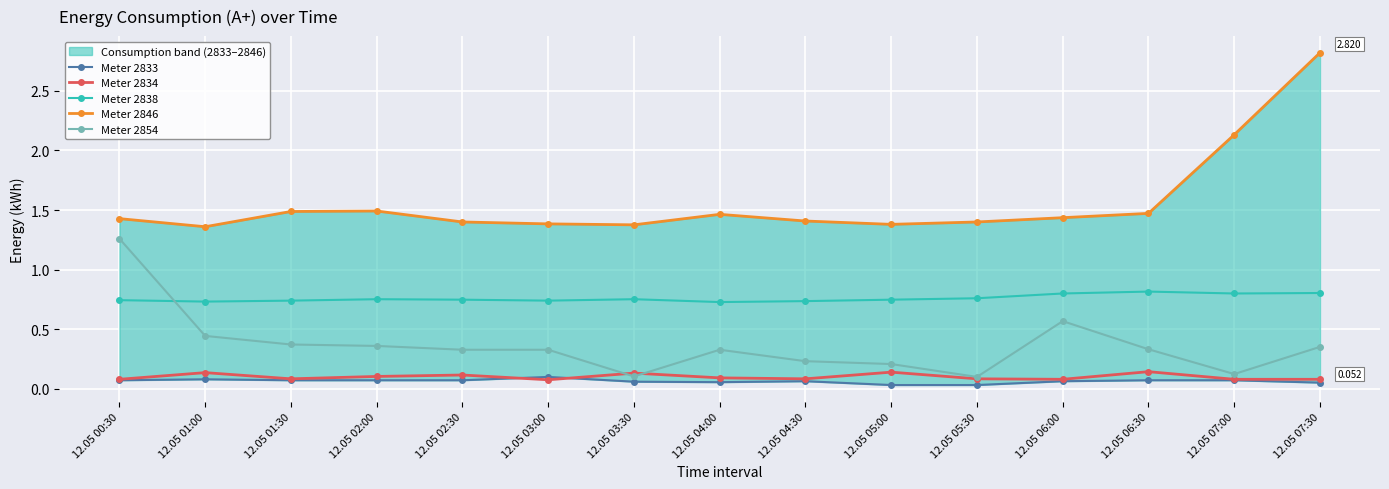

What is the difference between the maximum and second lowest values in the Meter 2838 series?

0.1